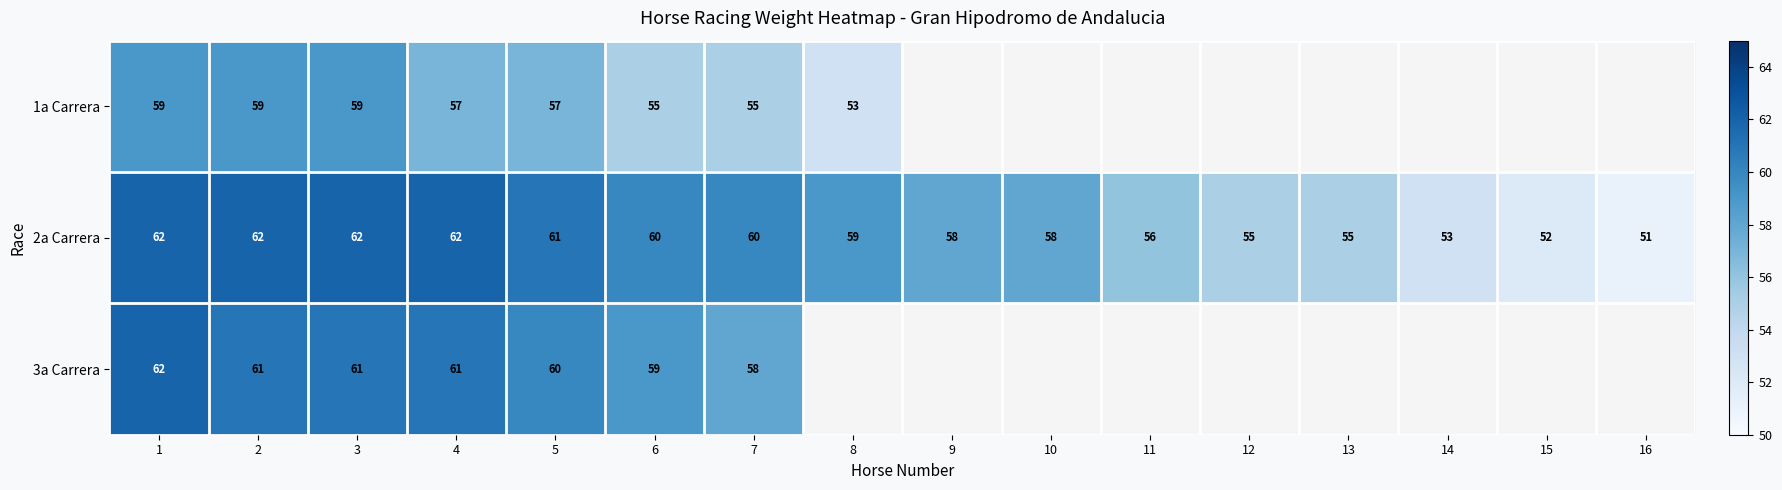

Is it true that 2a Carrera equals 58 at 9?

True